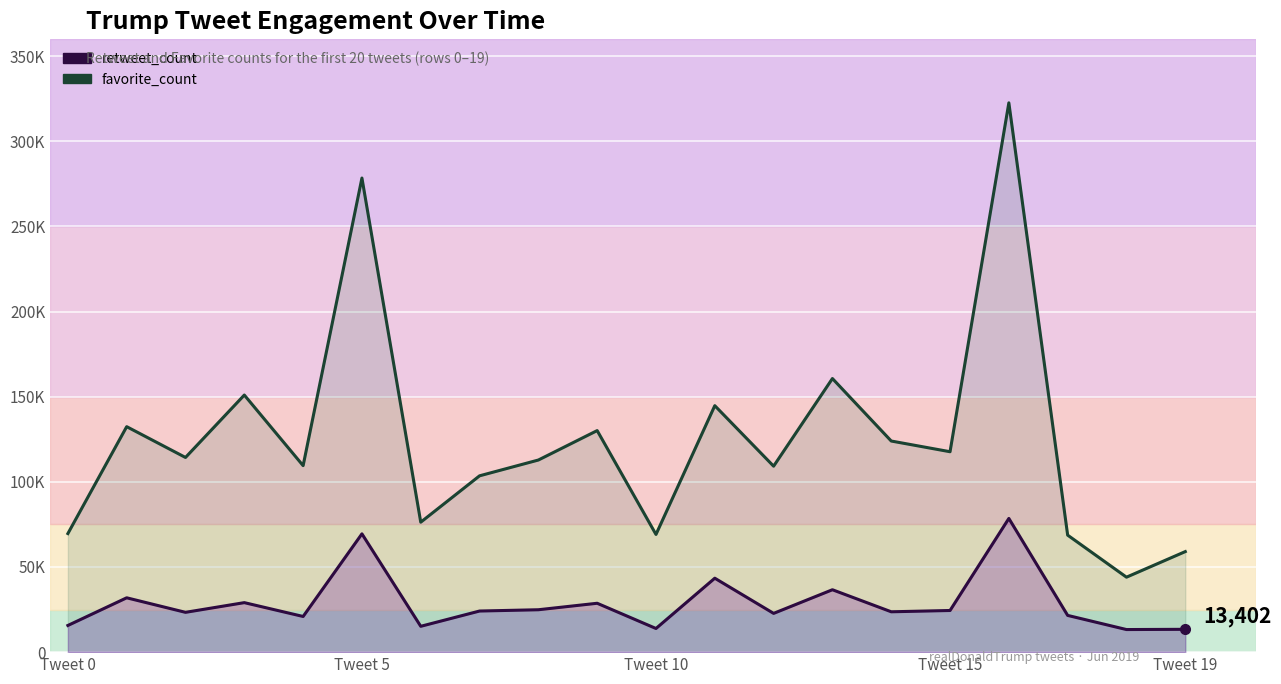

The value of retweet_count at 12 is 22756. True or false?

True